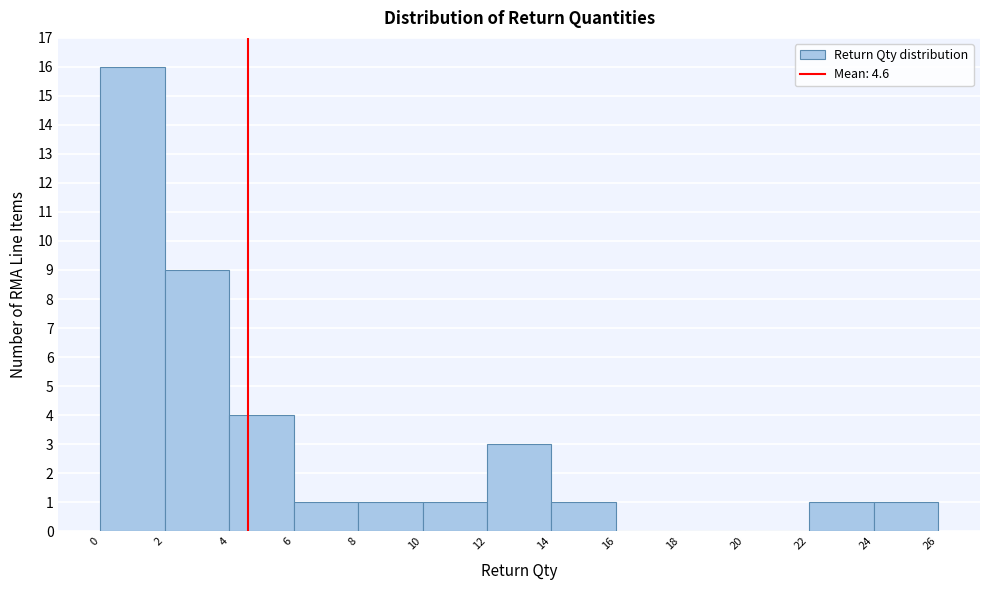

Reading left to right, list every bar in this chart as the range it spans on the x-axis followed by its height. The values are not printed on the chart, so give them approximately, as read against the axis.

0 to 2: 16
2 to 4: 9
4 to 6: 4
6 to 8: 1
8 to 10: 1
10 to 12: 1
12 to 14: 3
14 to 16: 1
16 to 18: 0
18 to 20: 0
20 to 22: 0
22 to 24: 1
24 to 26: 1